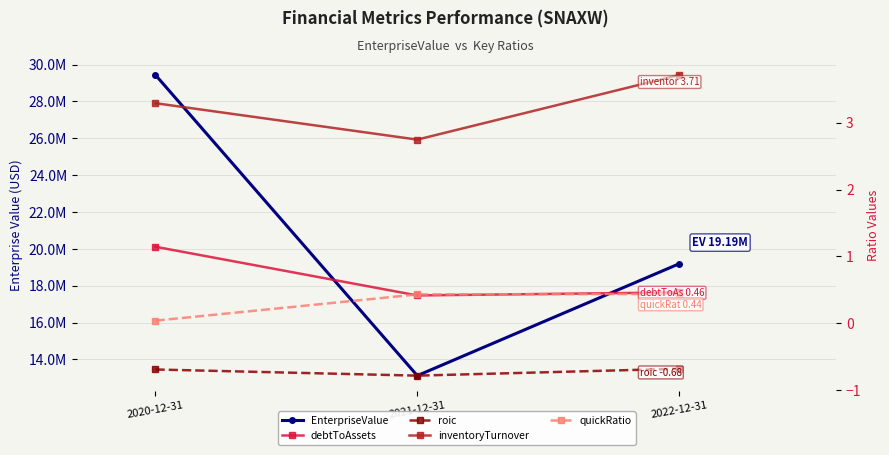

What position from the left is 2021-12-31?

2